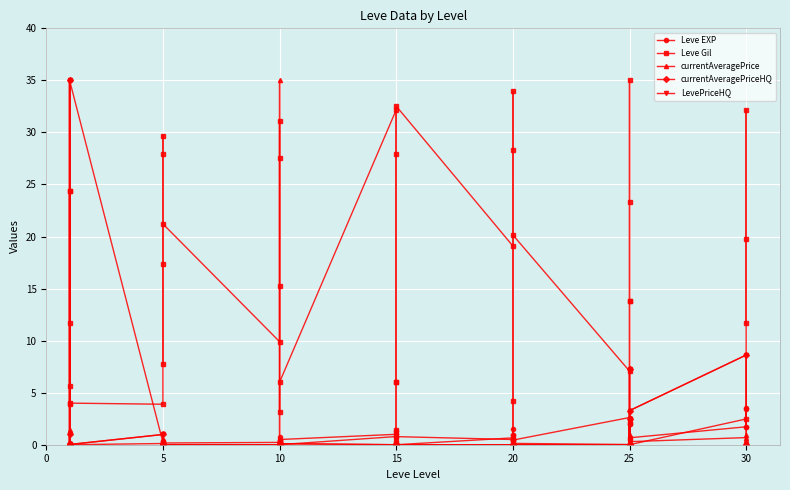

Between which two adjacent categories do currentAveragePrice and currentAveragePriceHQ first intersect?

5 and 10